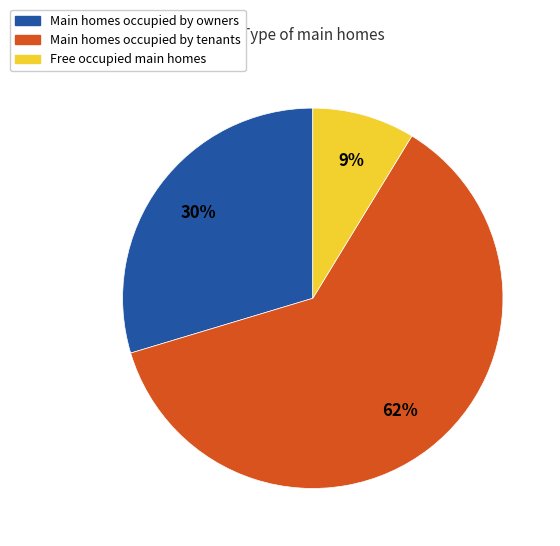

Combined, do Free occupied main homes and Main homes occupied by tenants account for over 50%?

Yes